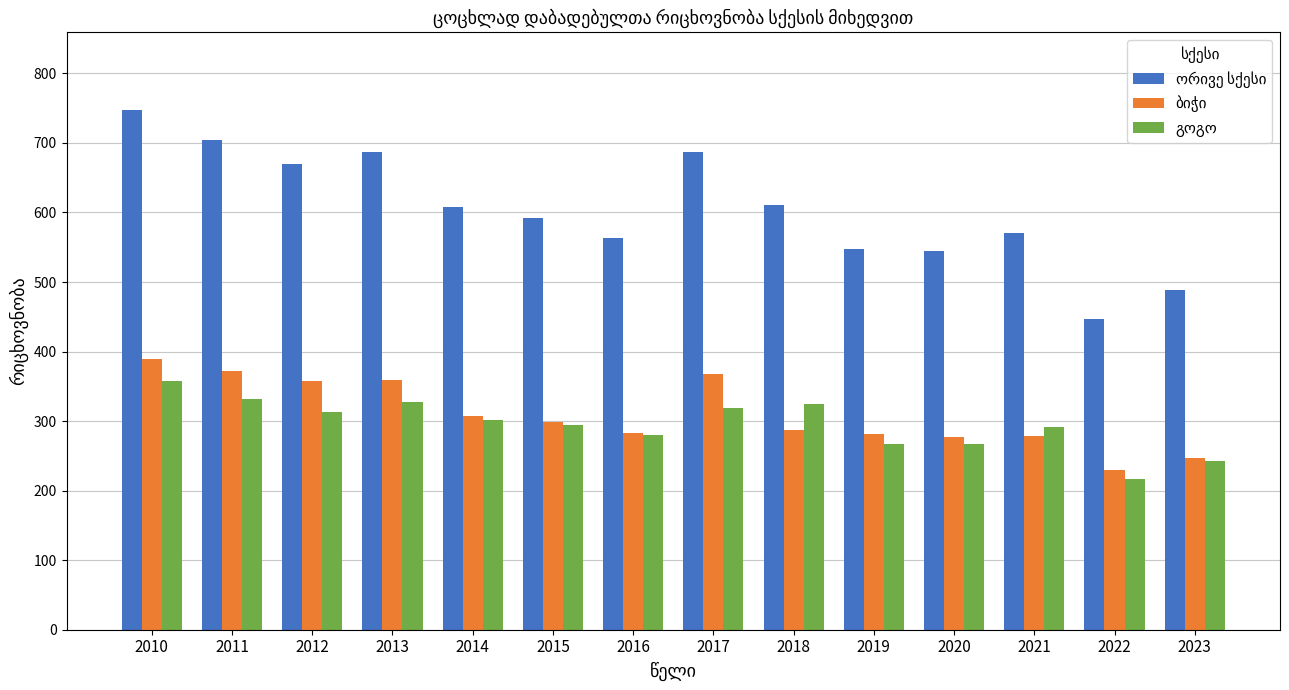

Which label corresponds to the largest value in the chart?

2010